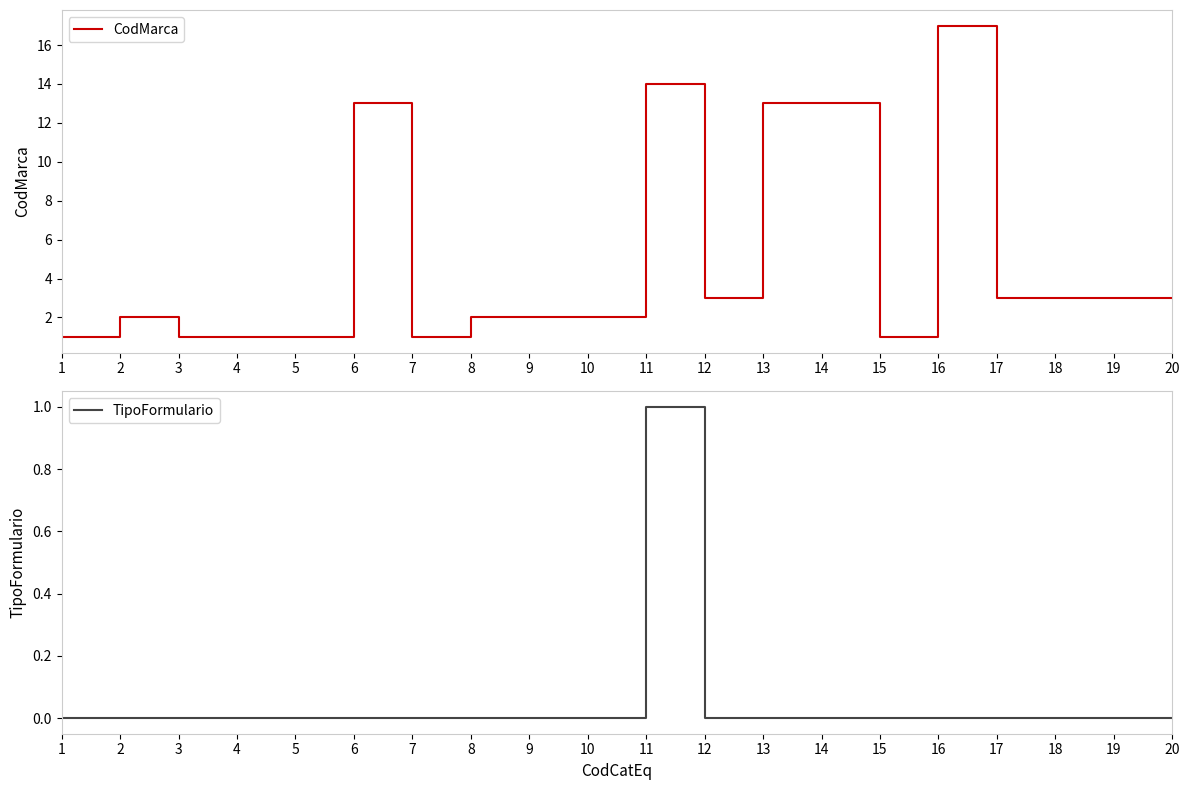

How many positive values does the TipoFormulario series have?

1